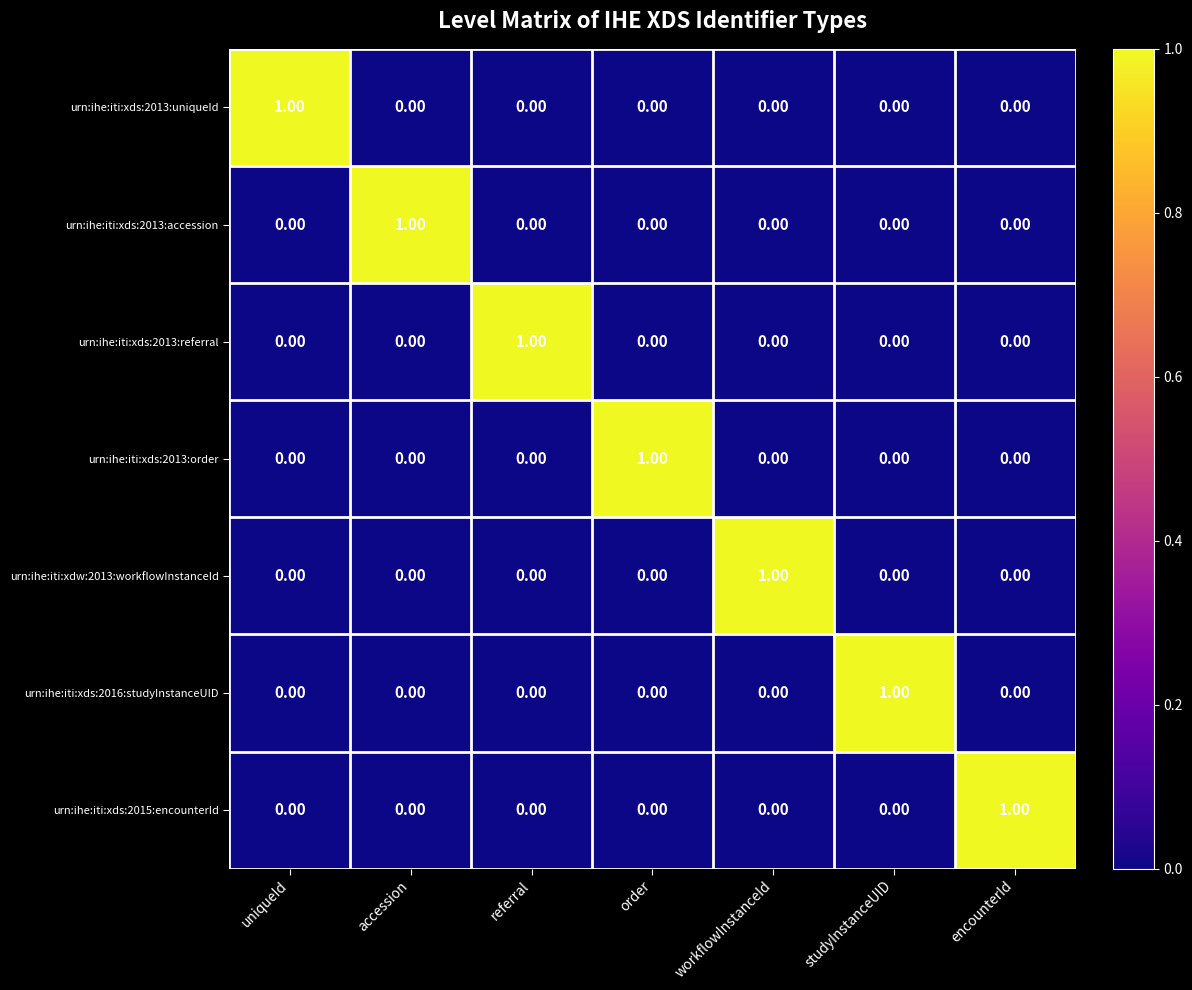

Which category has the highest value in the urn:ihe:iti:xds:2015:encounterId series?

encounterId